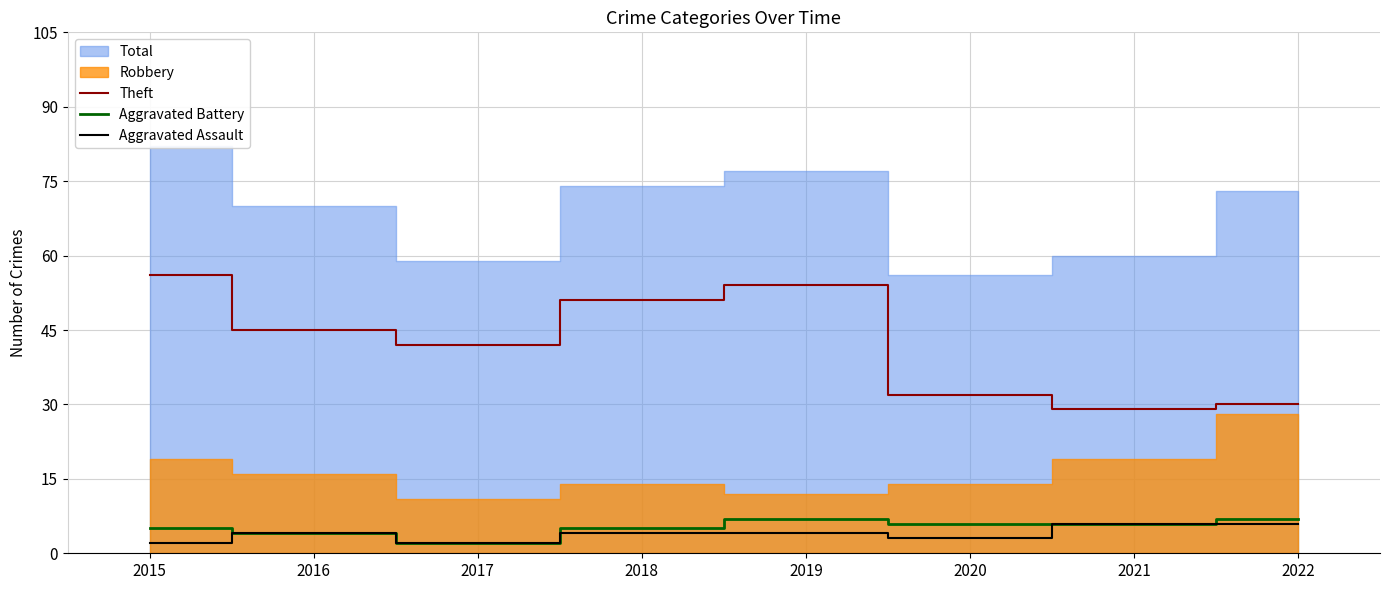

What is the sum of the Theft values at 2022 and 2021?

59